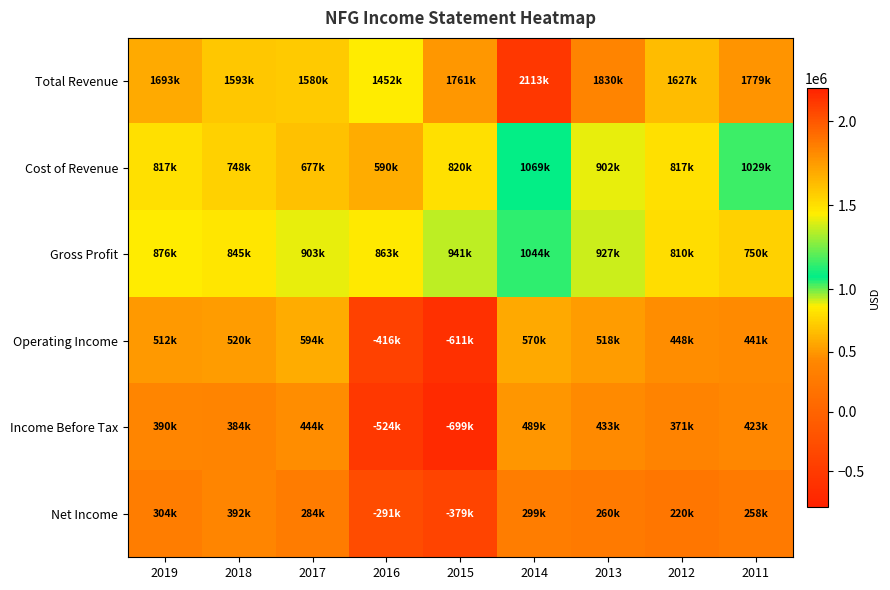

Which series has the largest range (max minus min)?

Operating Income